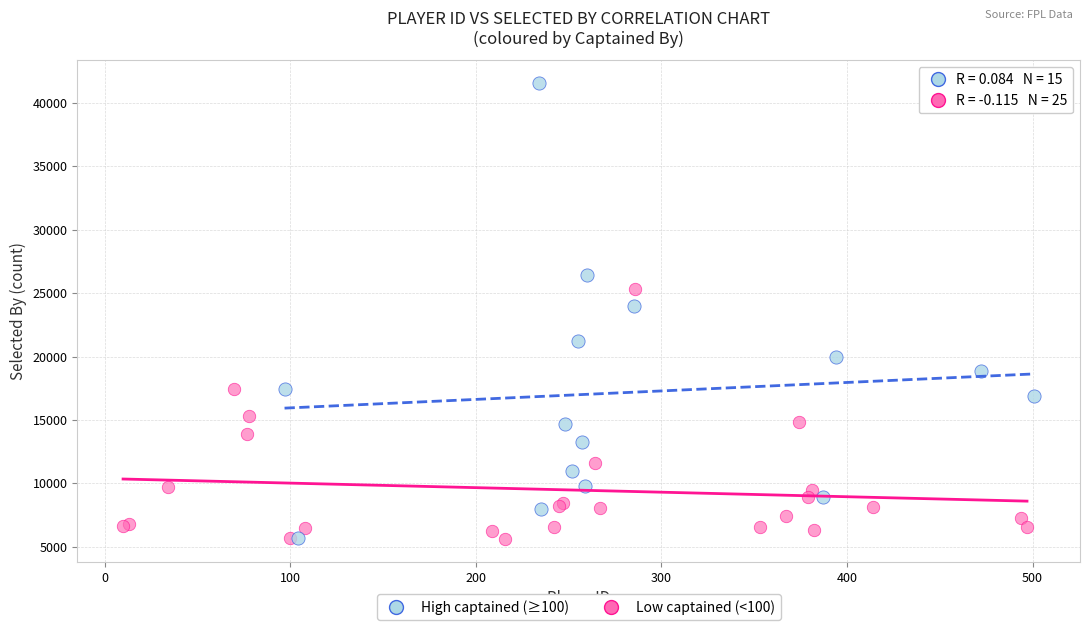

Which series has the widest spread of Y values?

High captained (≥100)